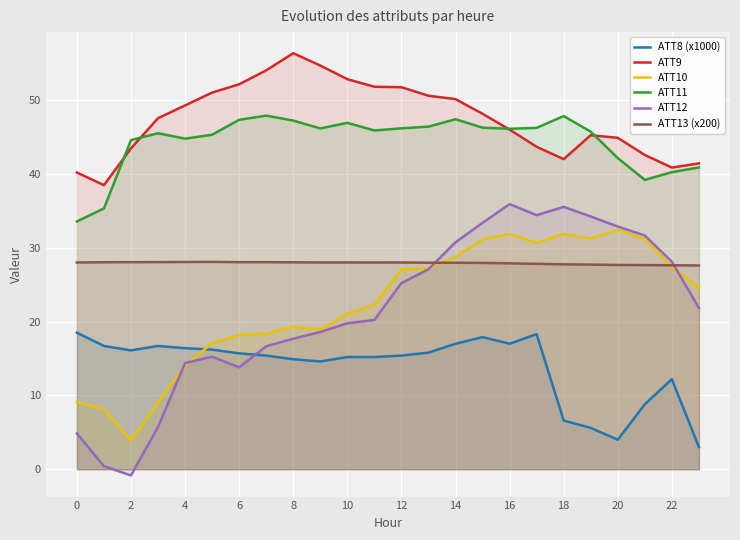

What is the label of the 23rd point from the left?

22